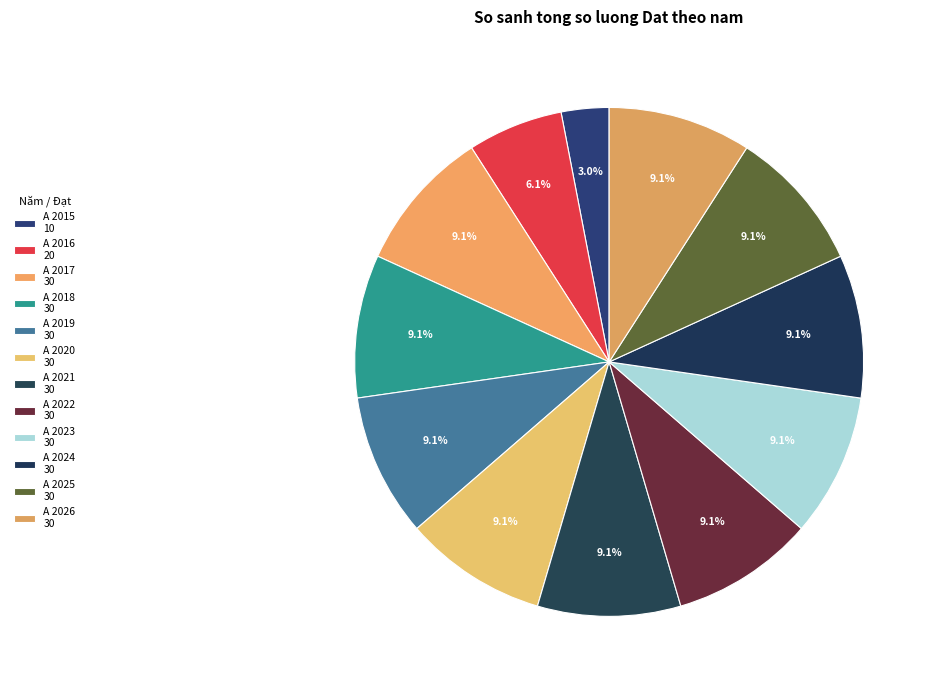

Count the number of slices in the pie.

12